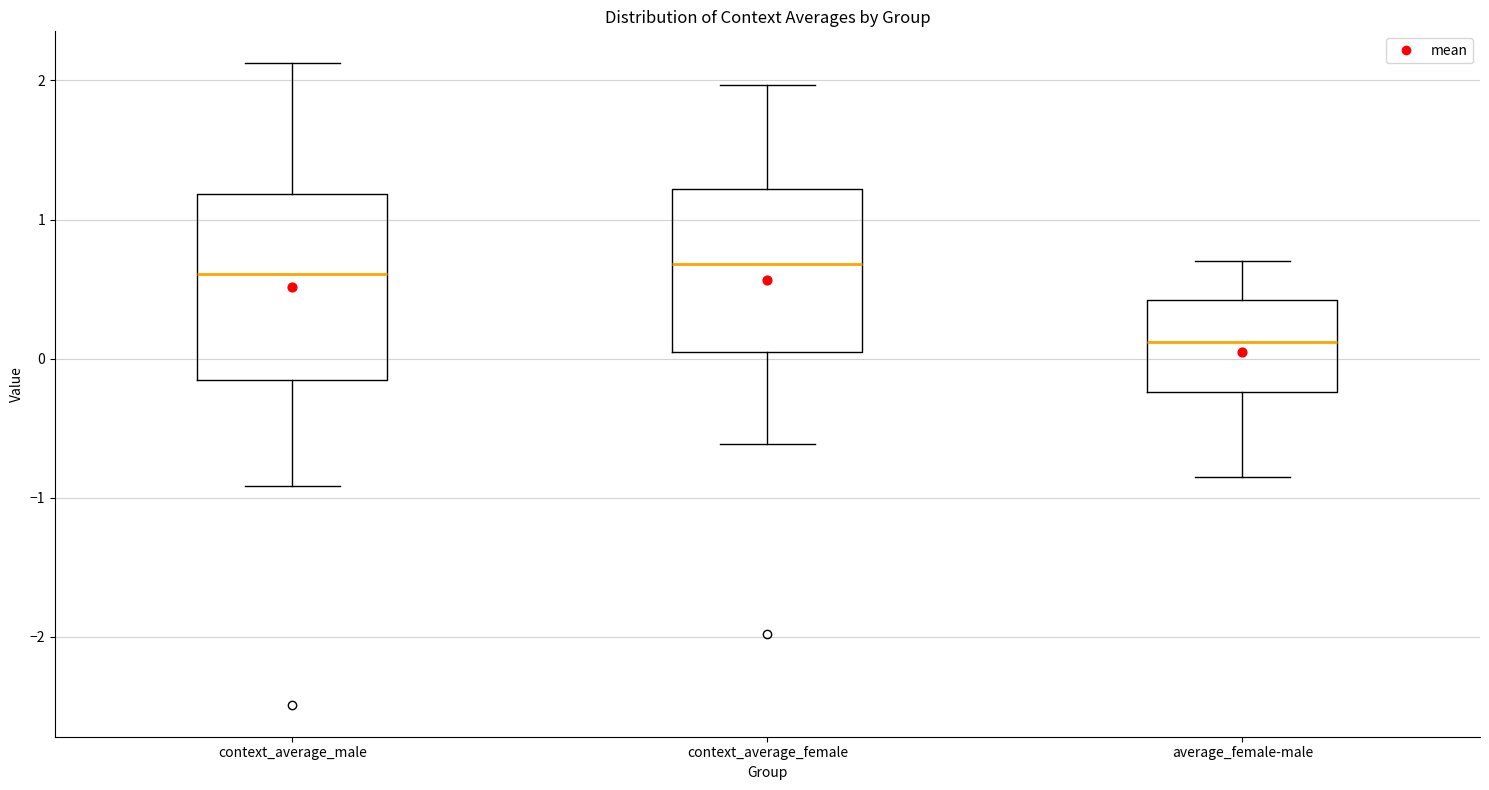

Which box is the tallest, from its lower edge to its upper edge?

context_average_male